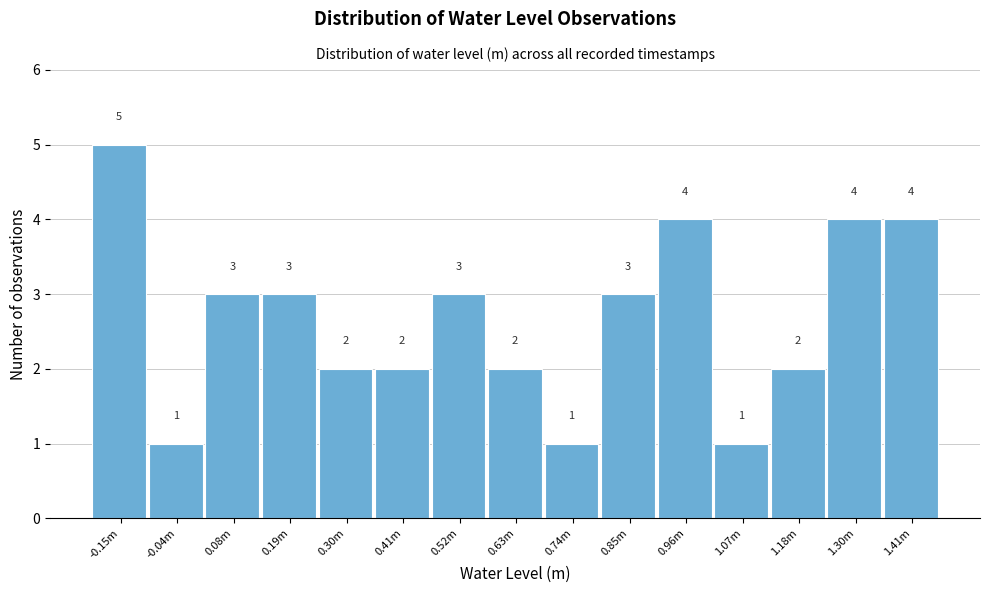

Reading left to right, transcribe all the data shown in this chart.

-0.15m=5	-0.04m=1	0.08m=3	0.19m=3	0.30m=2	0.41m=2	0.52m=3	0.63m=2	0.74m=1	0.85m=3	0.96m=4	1.07m=1	1.18m=2	1.30m=4	1.41m=4